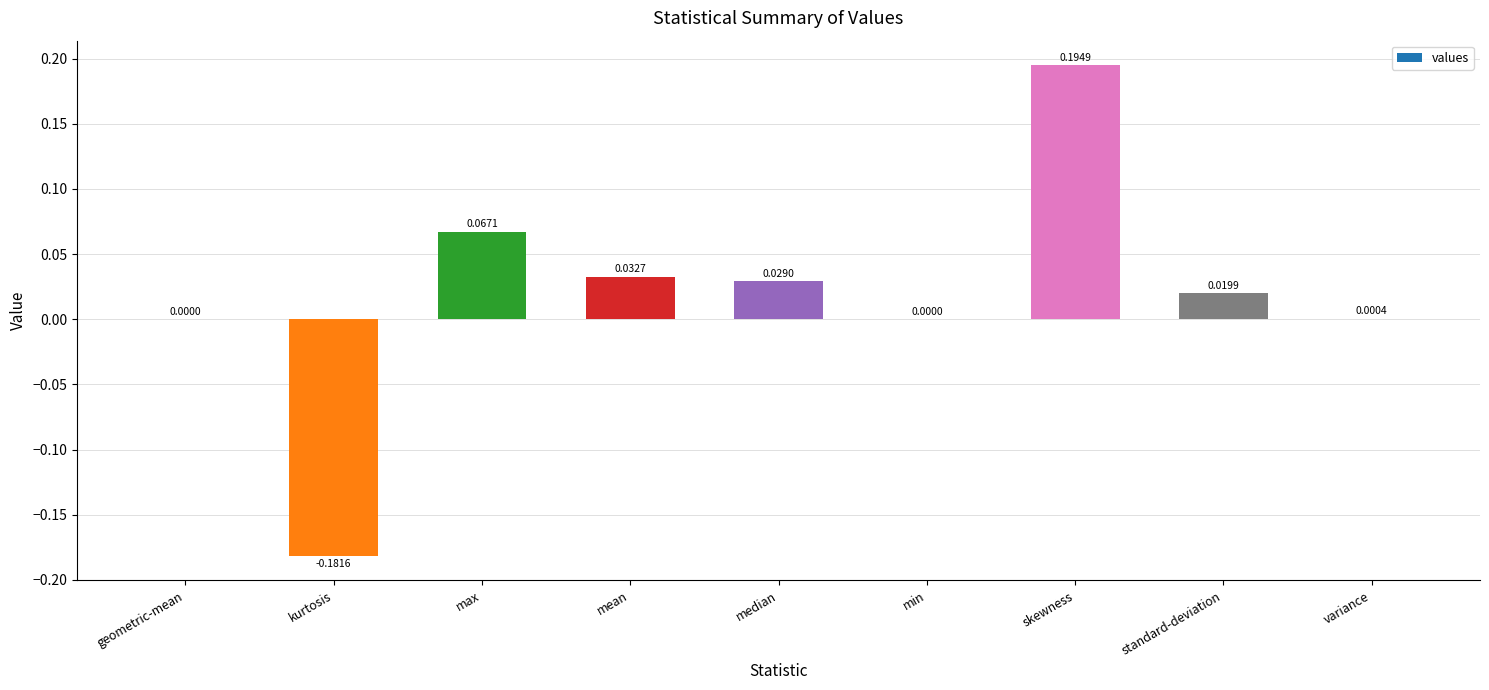

Which category has the highest value across all series?

skewness